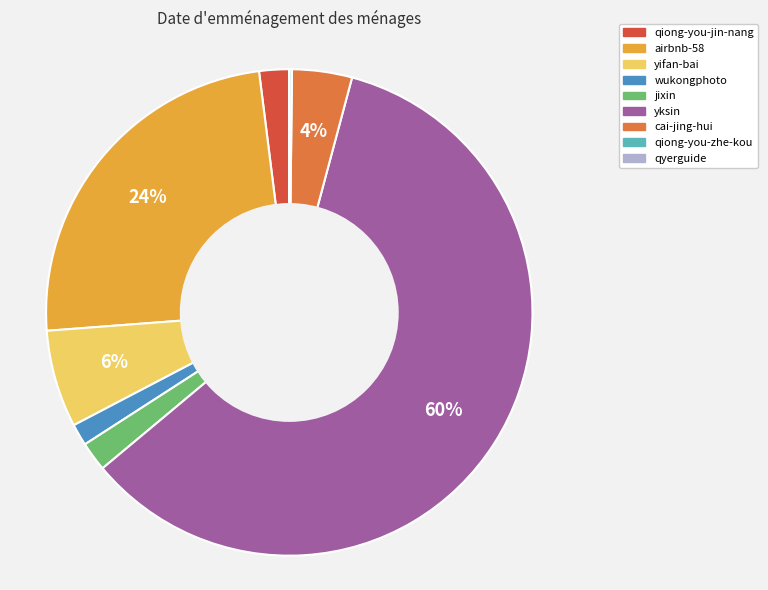

The wukongphoto slice represents 11% of the pie. True or false?

False